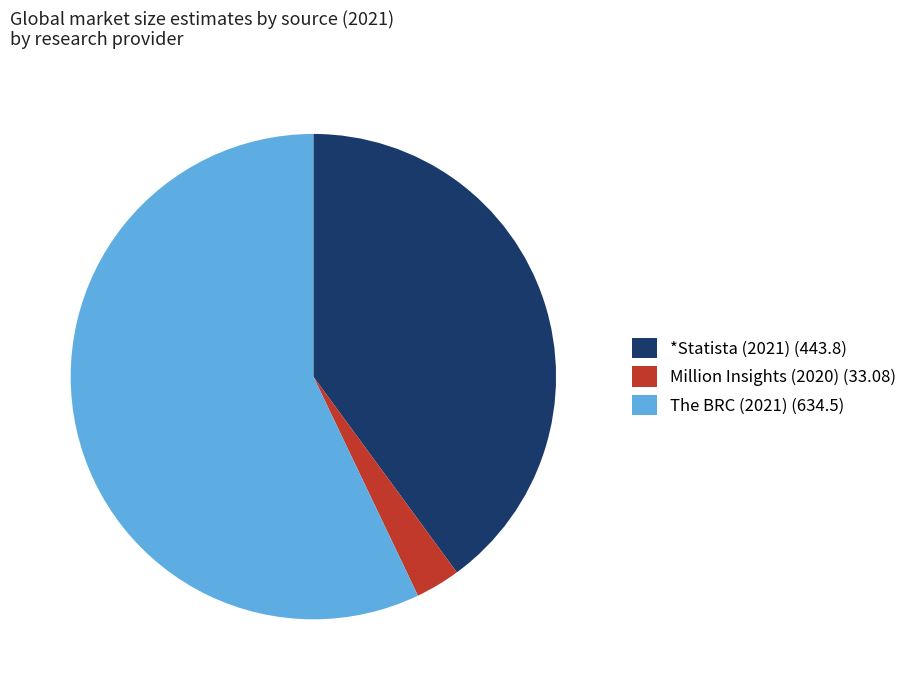

Which has a higher value, Million Insights (2020) (33.08) or *Statista (2021) (443.8)?

*Statista (2021) (443.8)